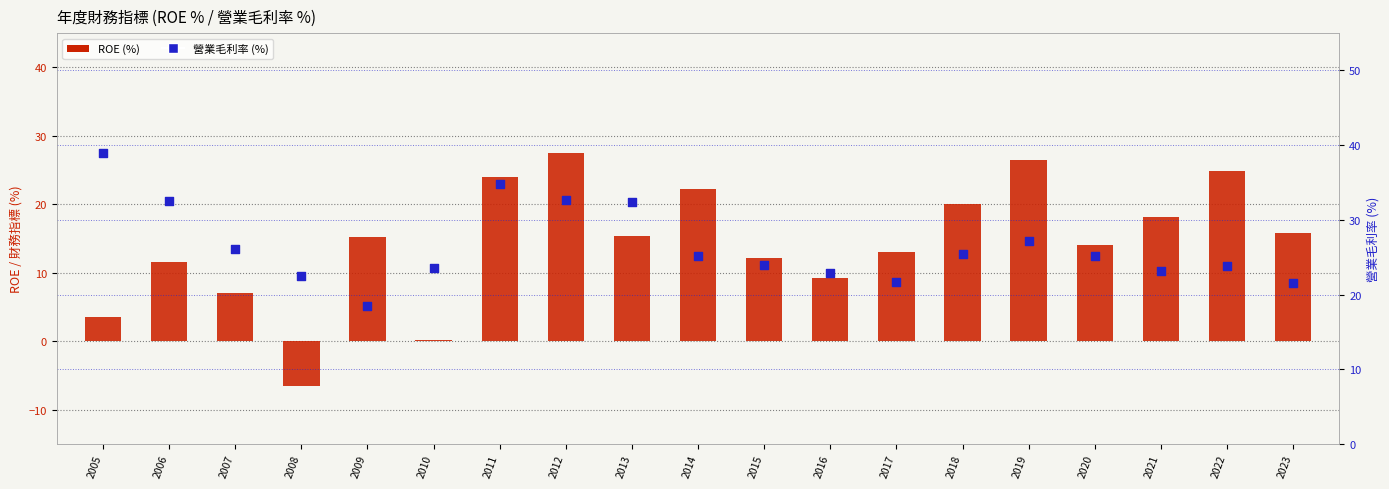

At which category is the sum across all series the highest?

2012